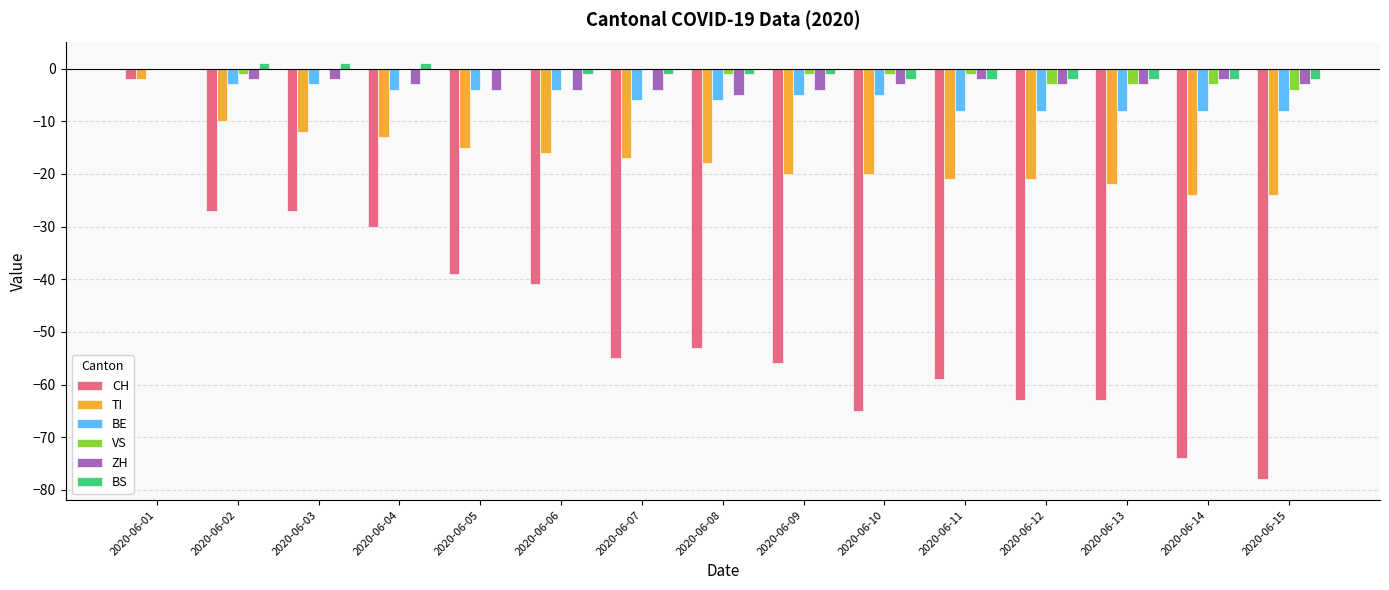

What value does the BE series have at 2020-06-15?

-8